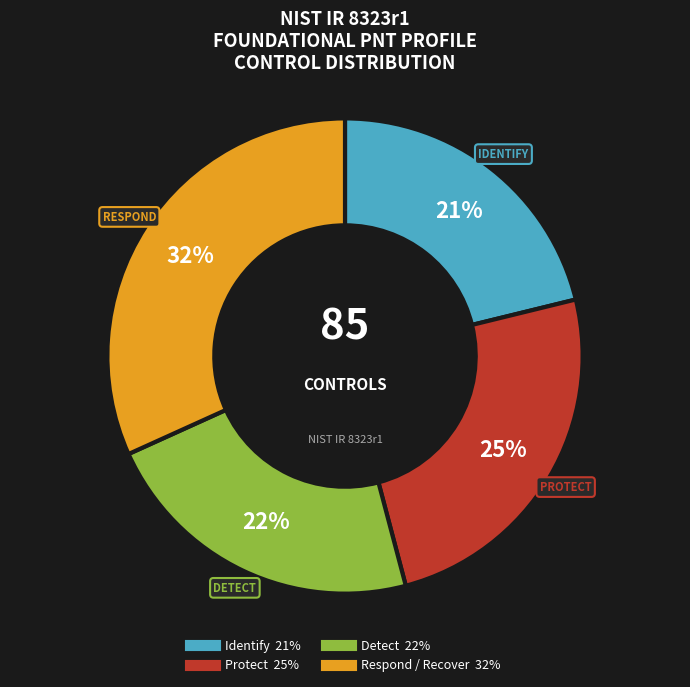

To the nearest percent, what portion does Identify represent?

21%